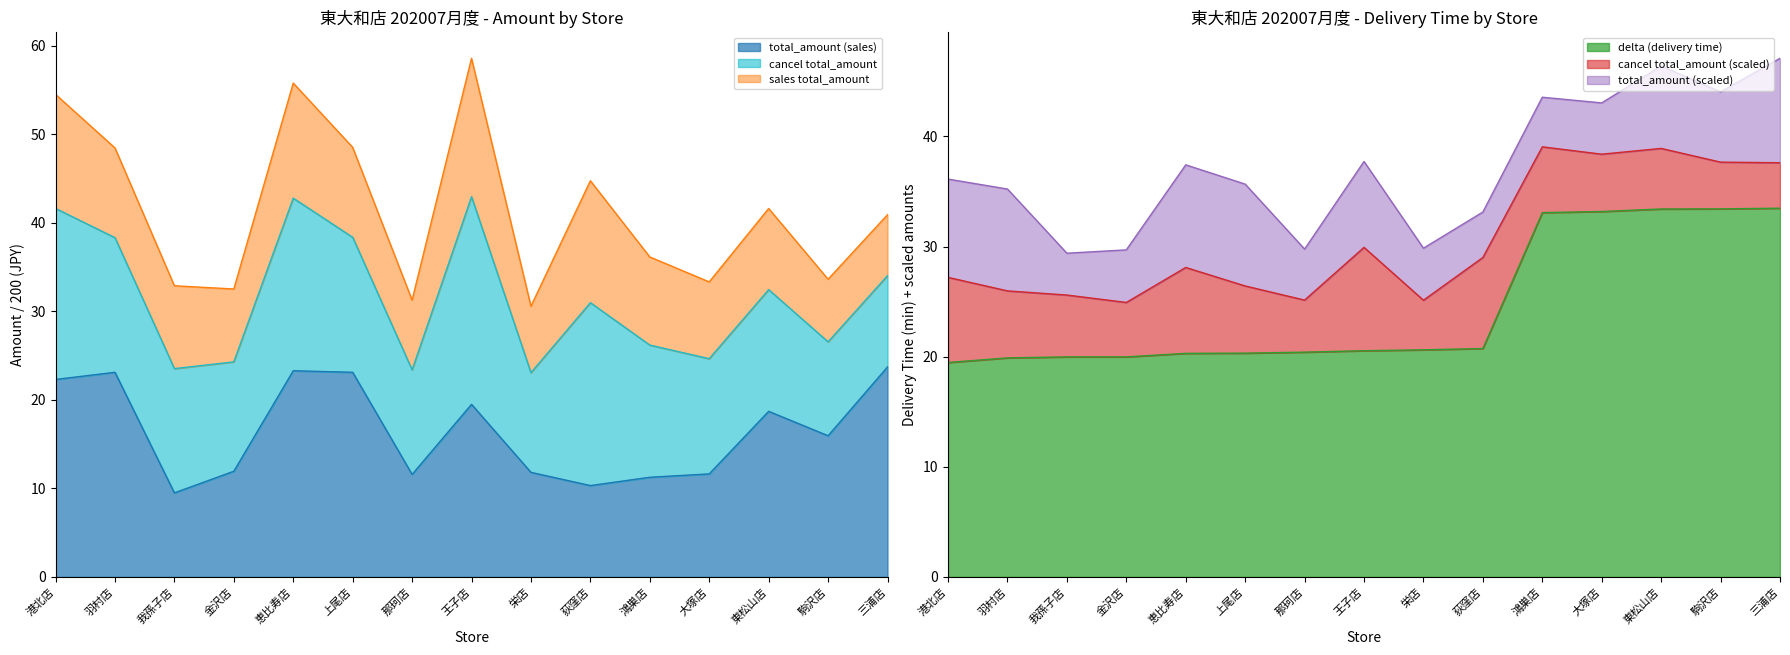

How many intersections are there between total_amount (sales) and delta (delivery time)?

3